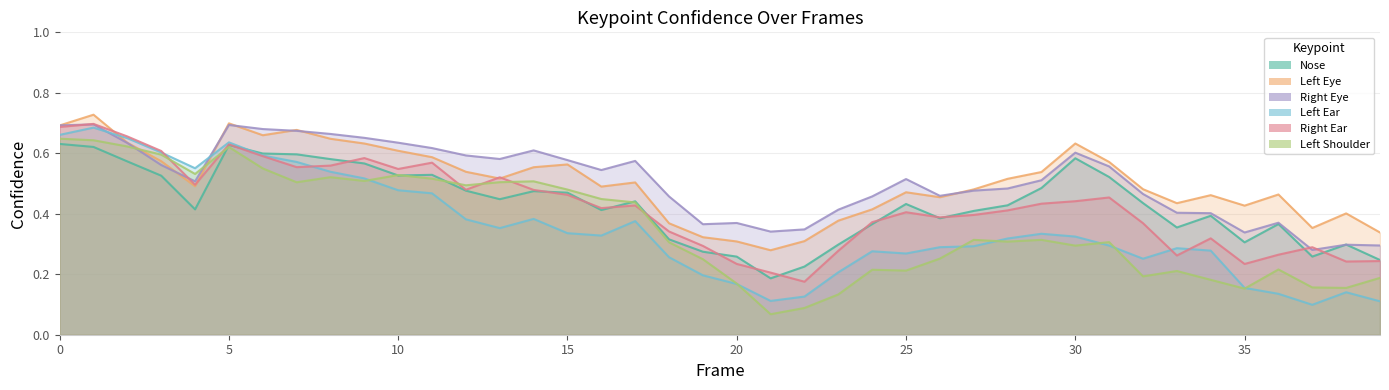

How many data points does each series have?

40